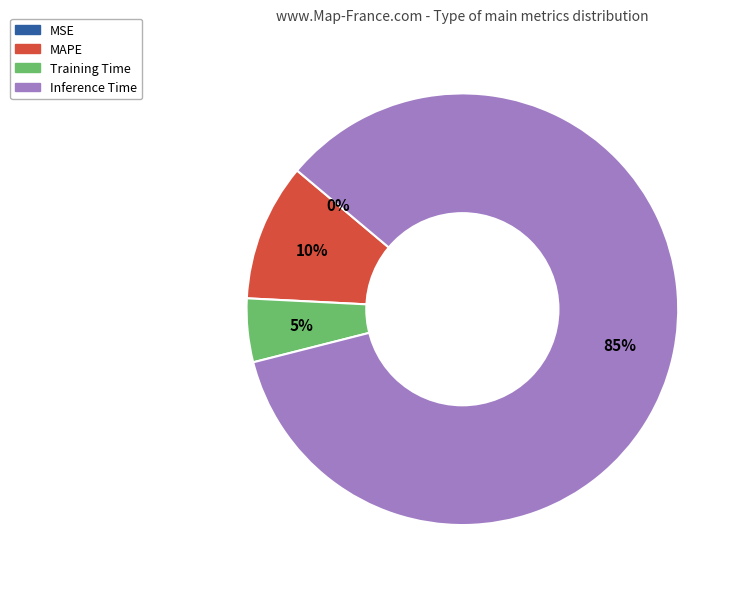

To the nearest percent, what is the difference between the largest and smallest slice percentages?

85%